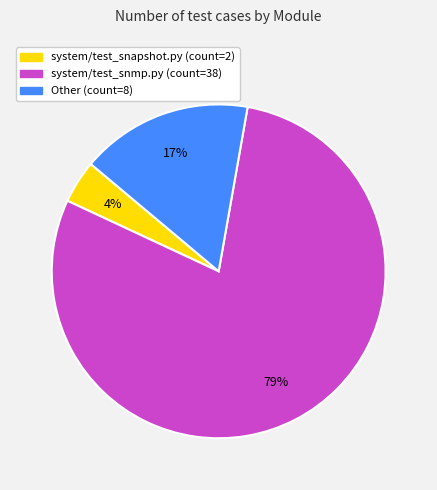

Is there any slice that represents more than half of the pie?

Yes